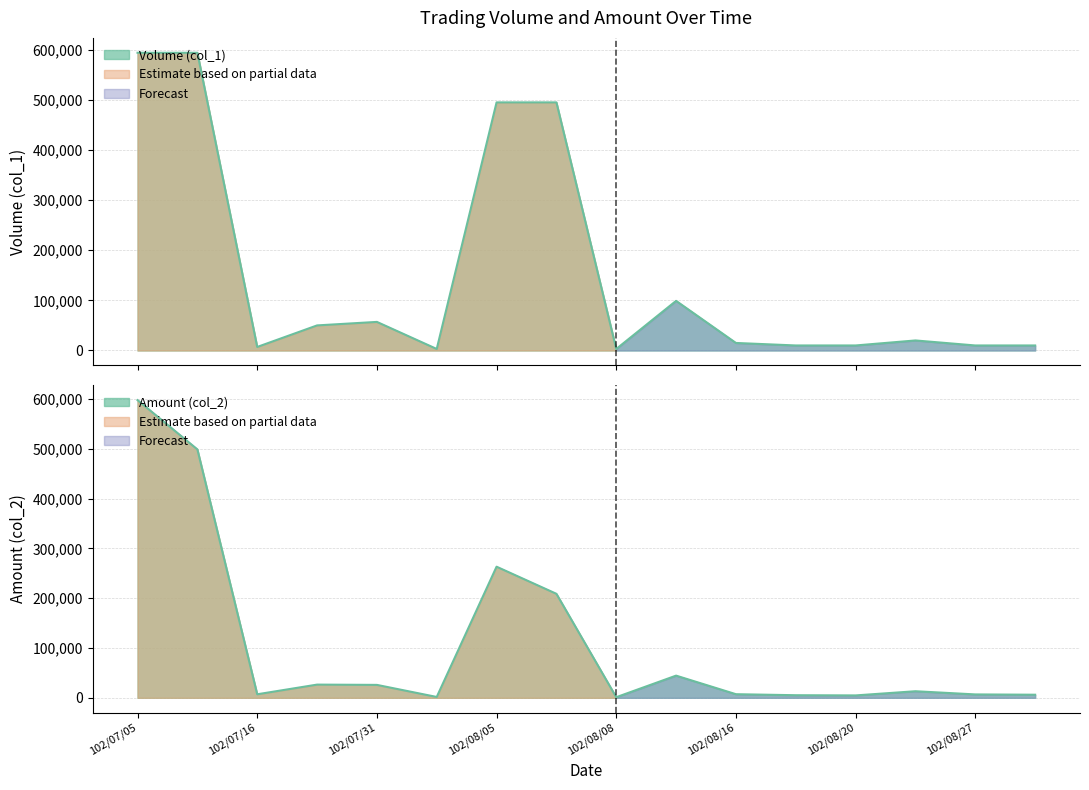

Where is Amount (col_2) nearest to the value 299580?

102/08/05